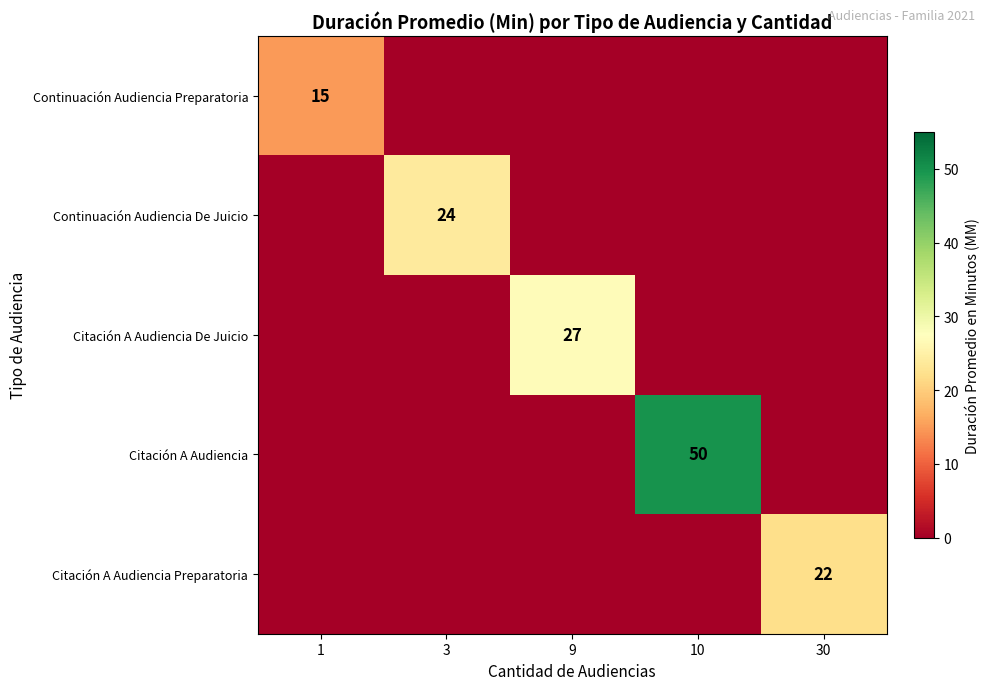

The value of Citación A Audiencia at 10 is 16. True or false?

False